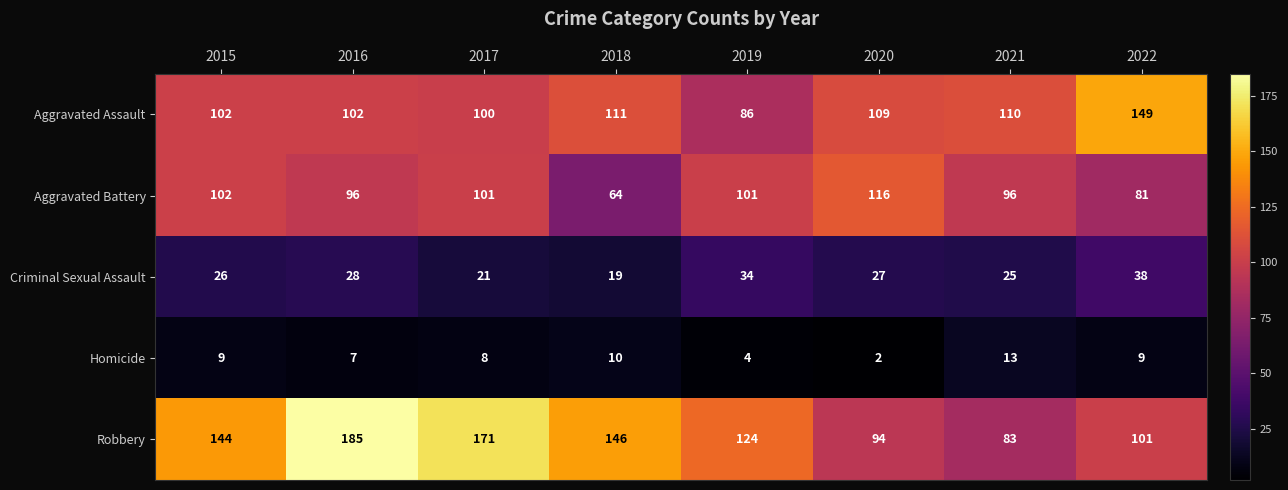

What value does the Aggravated Battery series have at 2019, to the nearest 5?

100